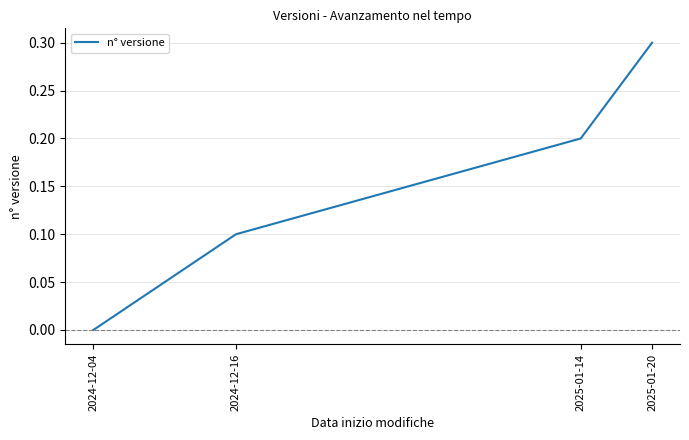

What is the difference between the second highest and minimum values?

0.2